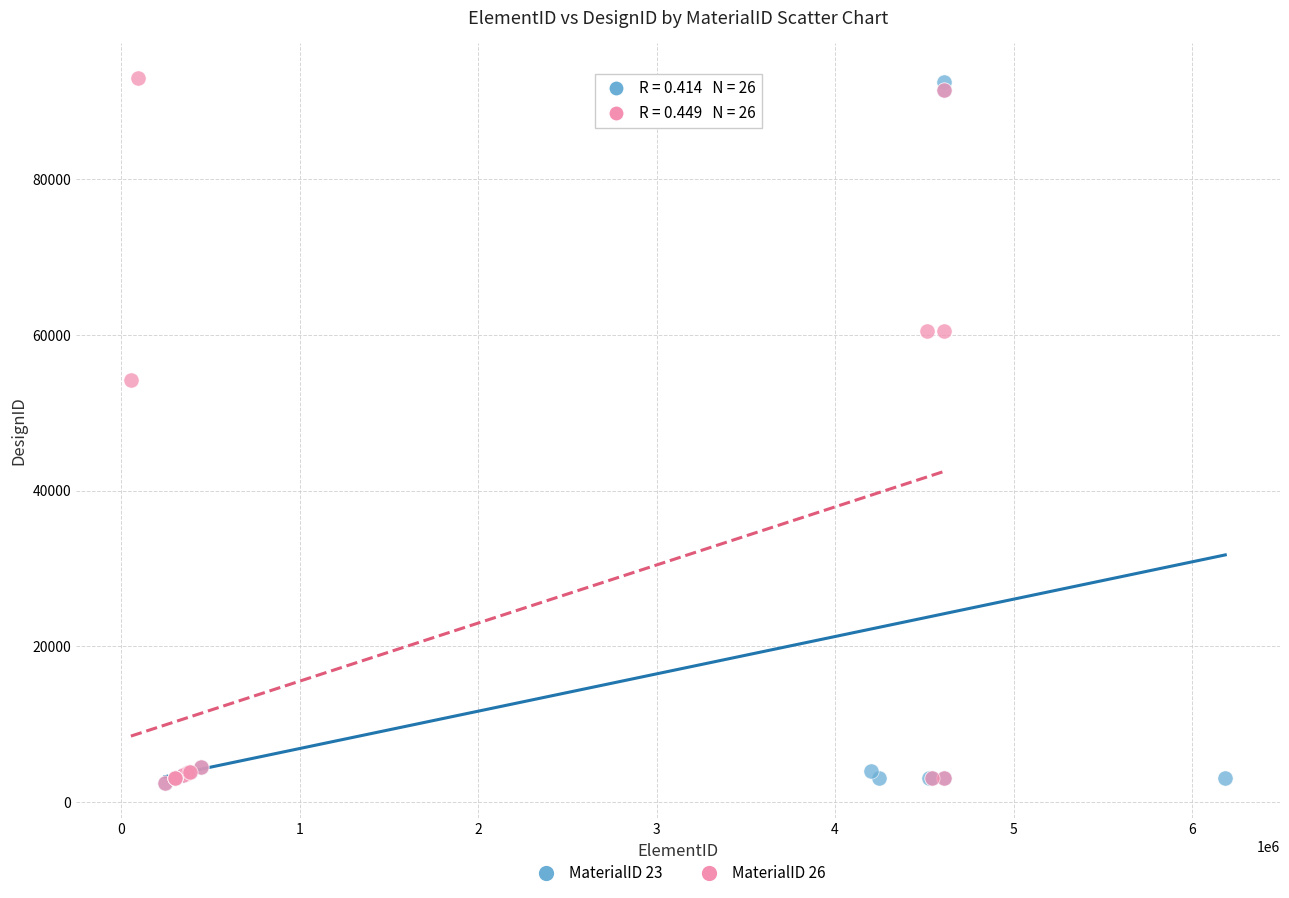

What are all the series names shown in the legend?

MaterialID 23, MaterialID 26